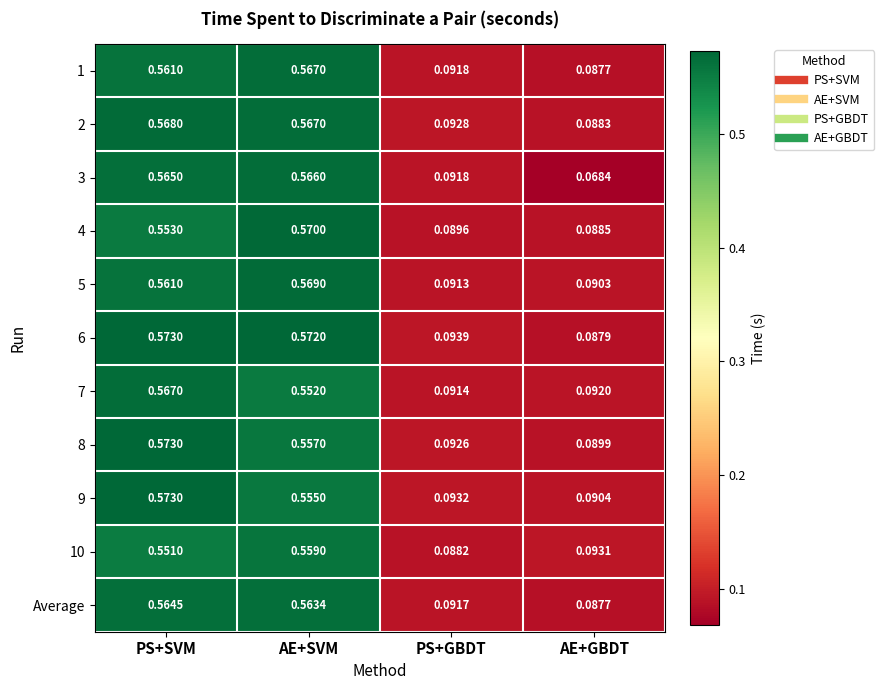

At which category is the sum across all series the highest?

PS+SVM